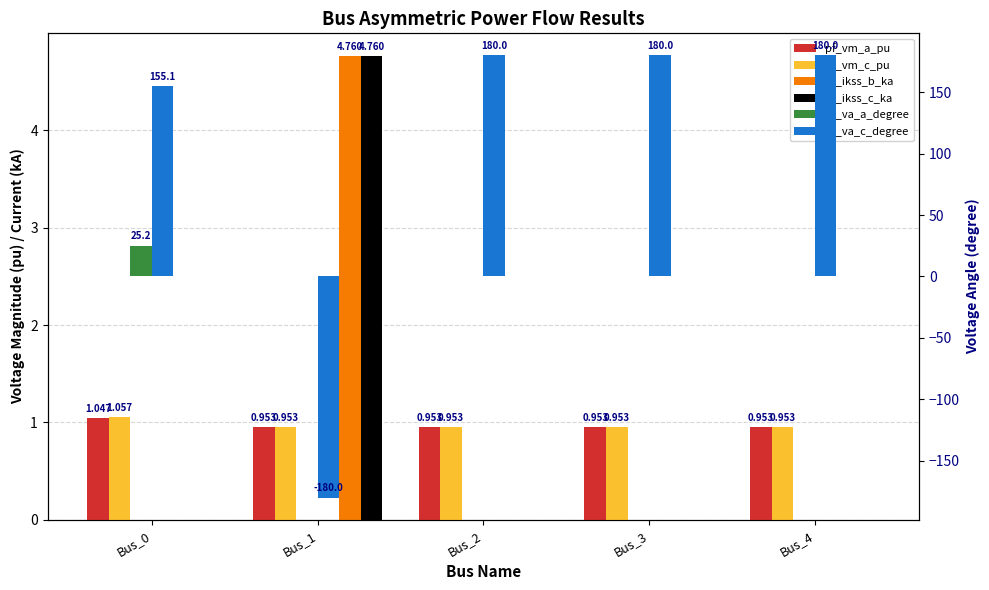

At which category does the chart reach its peak across all series?

Bus_2